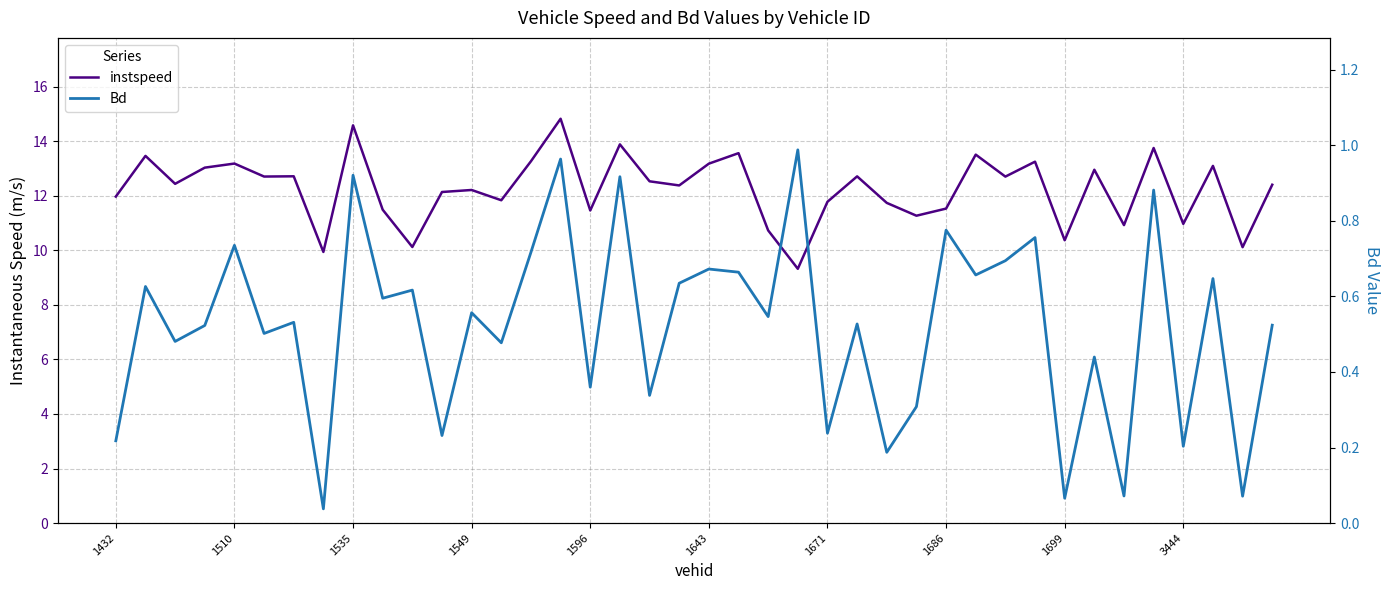

What position from the left is 25?

26